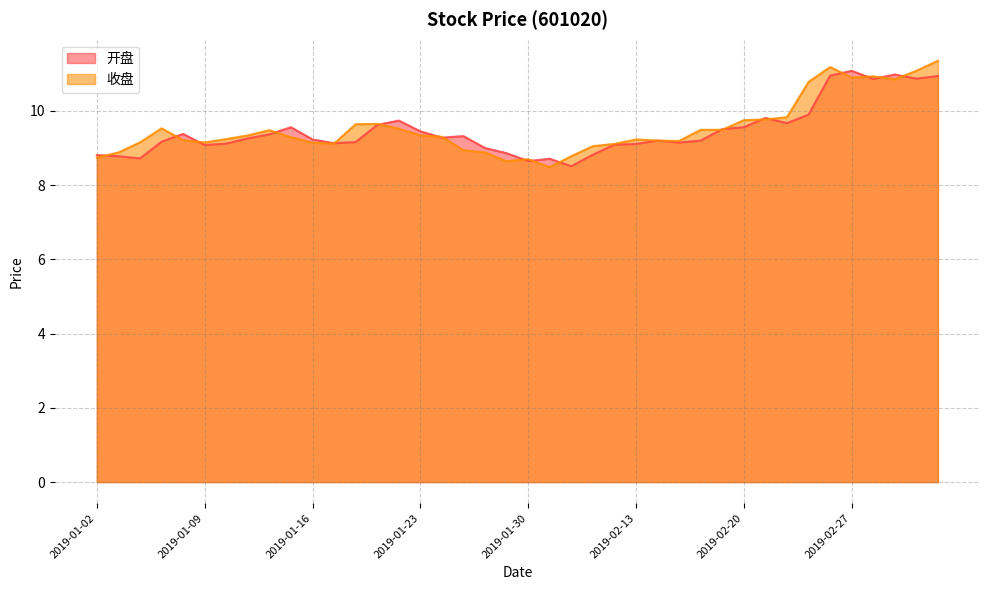

How many values in the 收盘 series are below 9?

8